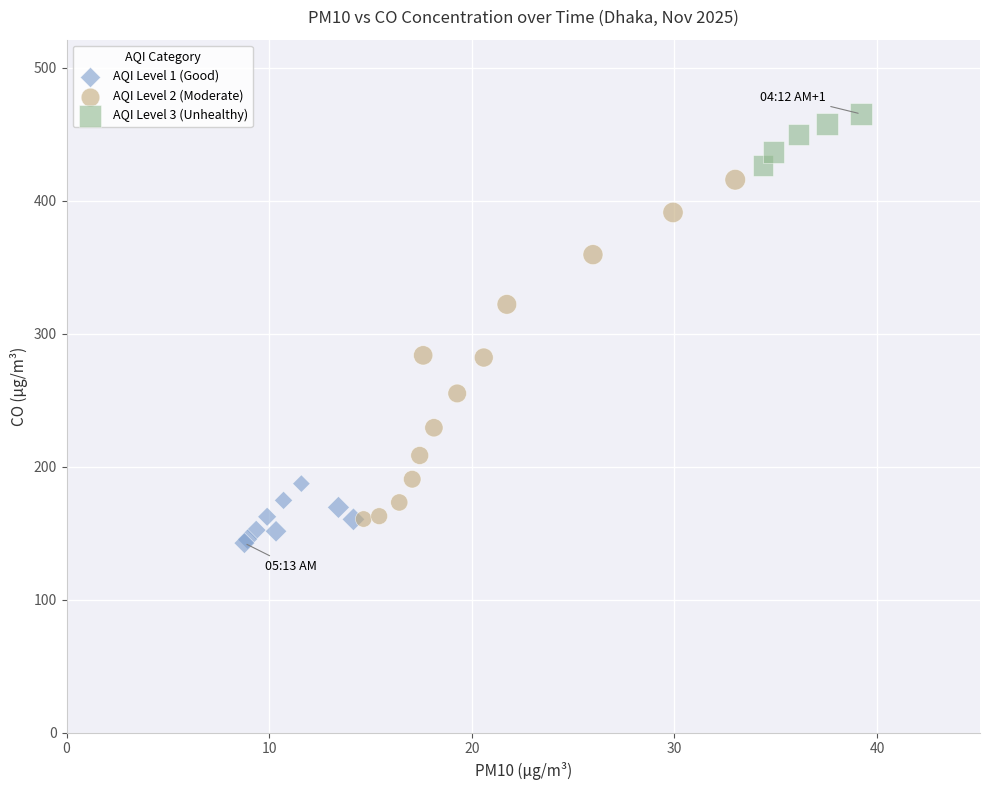

Which series reaches the minimum Y coordinate?

AQI Level 1 (Good)